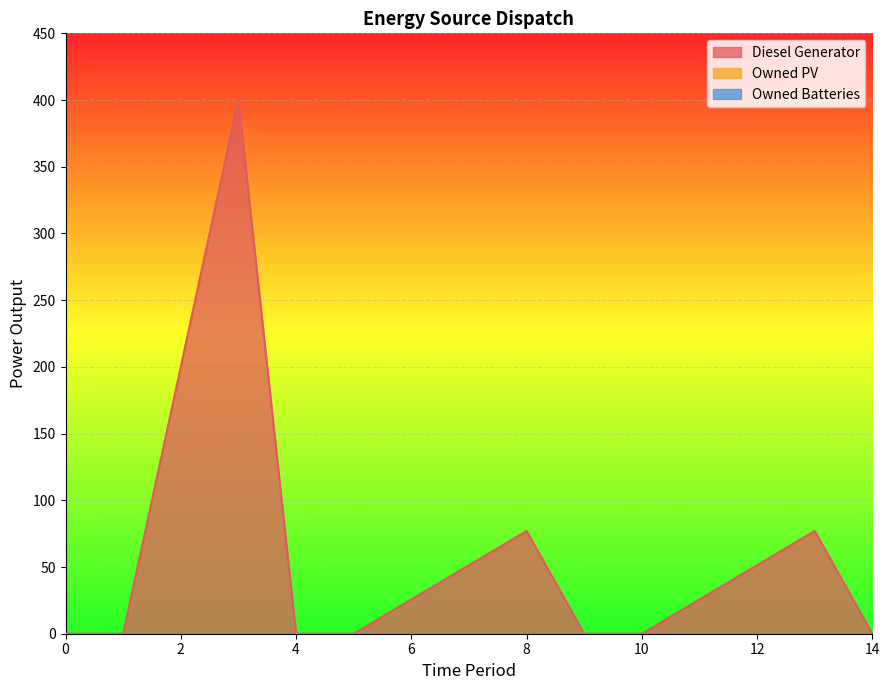

True or false: Diesel Generator has a value of 0.0 at 1.

True